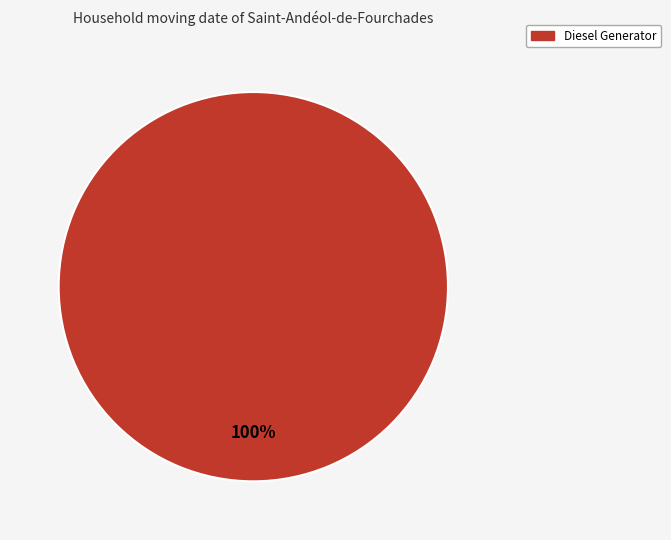

Does any single category account for the majority?

Yes